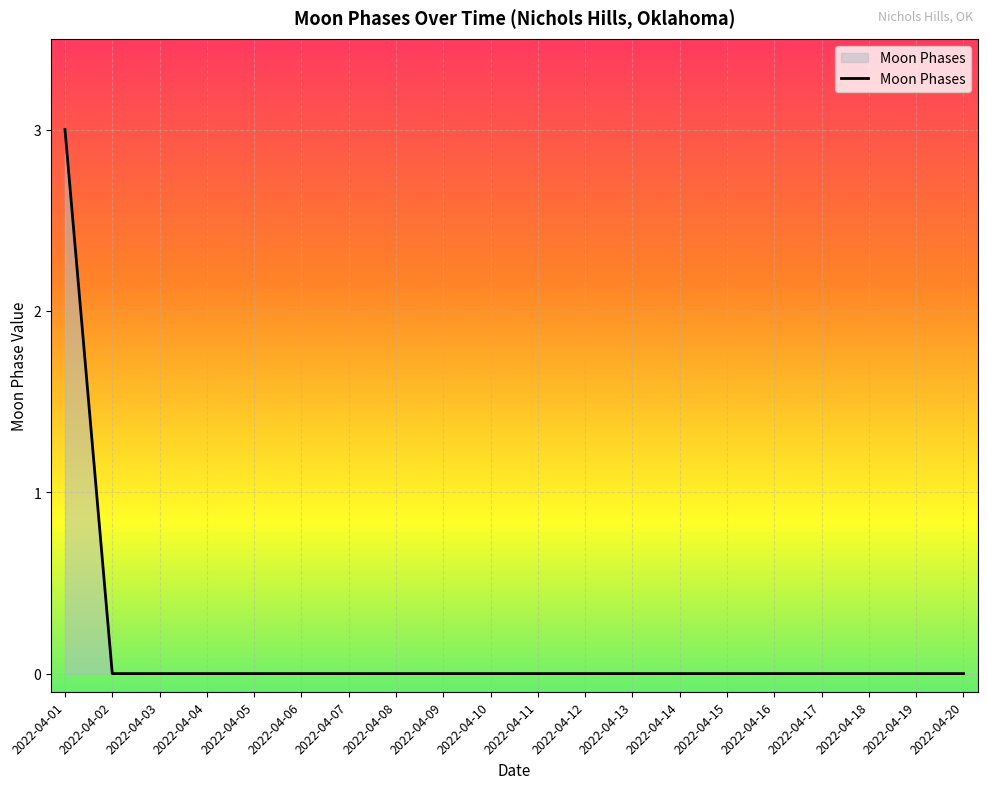

Which category has the highest value across all series?

2022-04-01